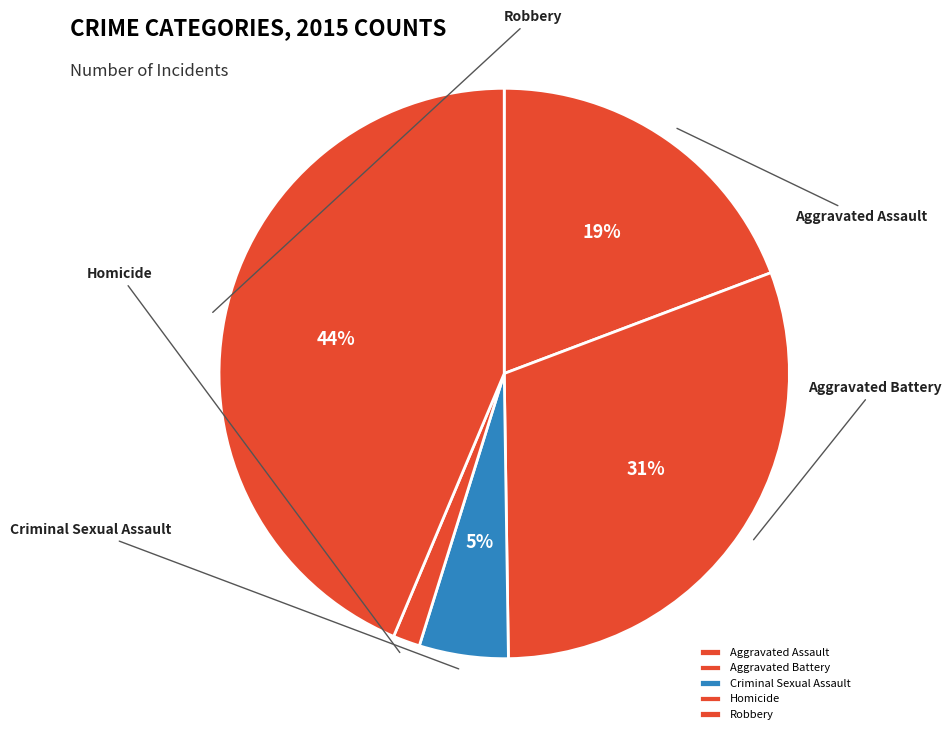

What percentage is NOT represented by Homicide?

98.5%